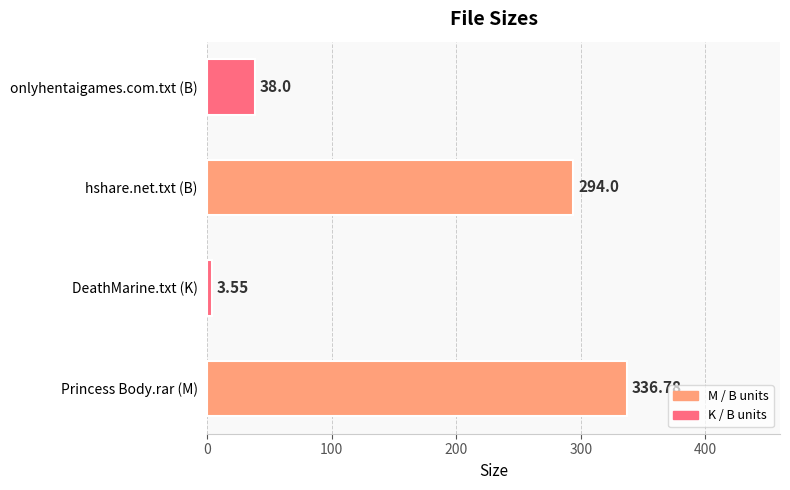

What is the average value?

168.1